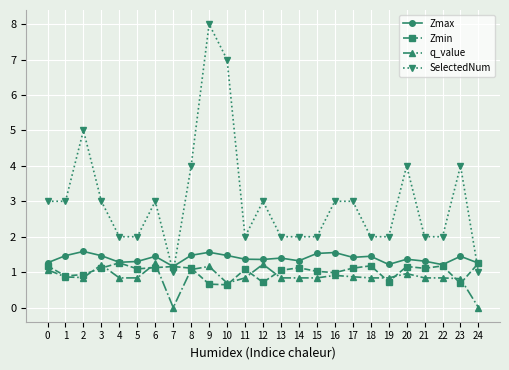

Read the Zmax value at 16.

1.6